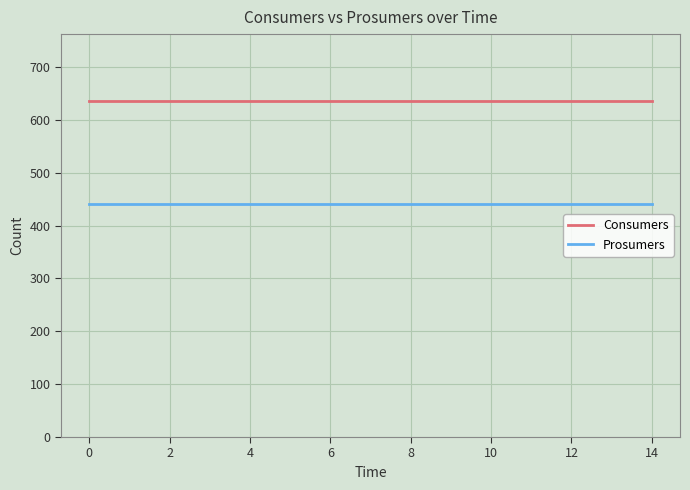

Rank the series by their average value, from highest to lowest.

Consumers, Prosumers